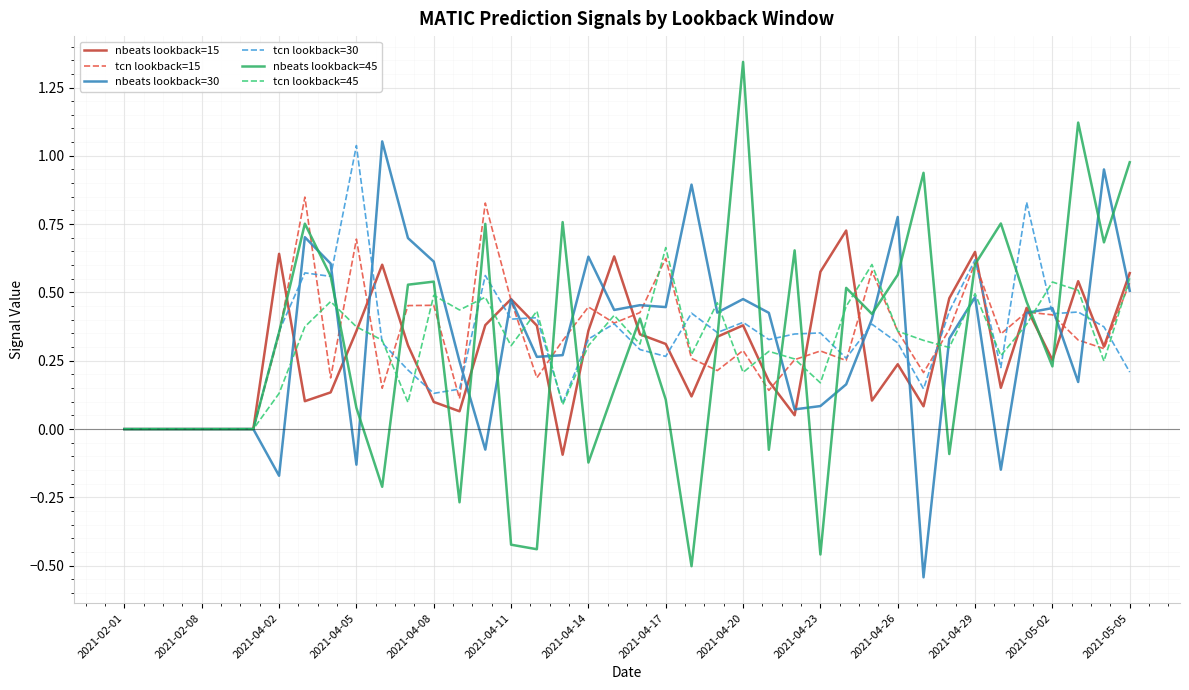

Which series has the widest spread of values?

nbeats lookback=45